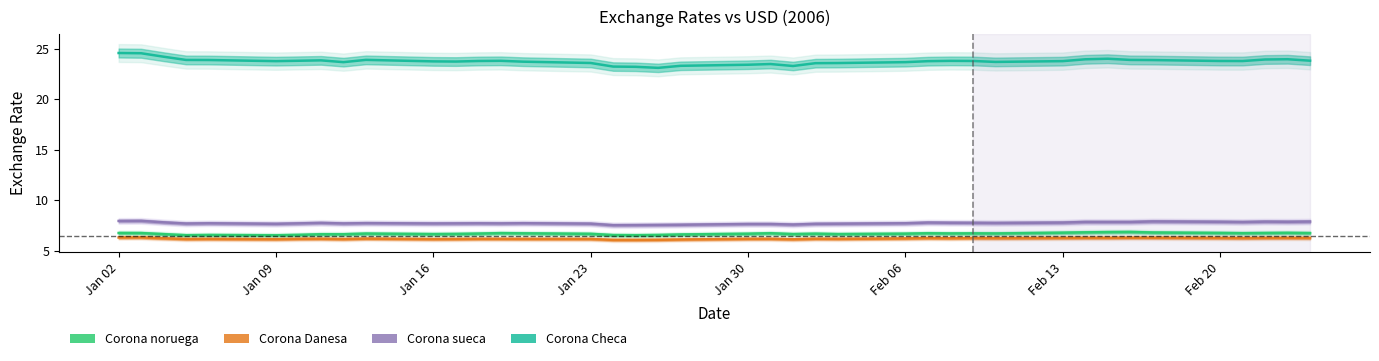

Count the Corona Danesa values in the range 6 to 7.

40